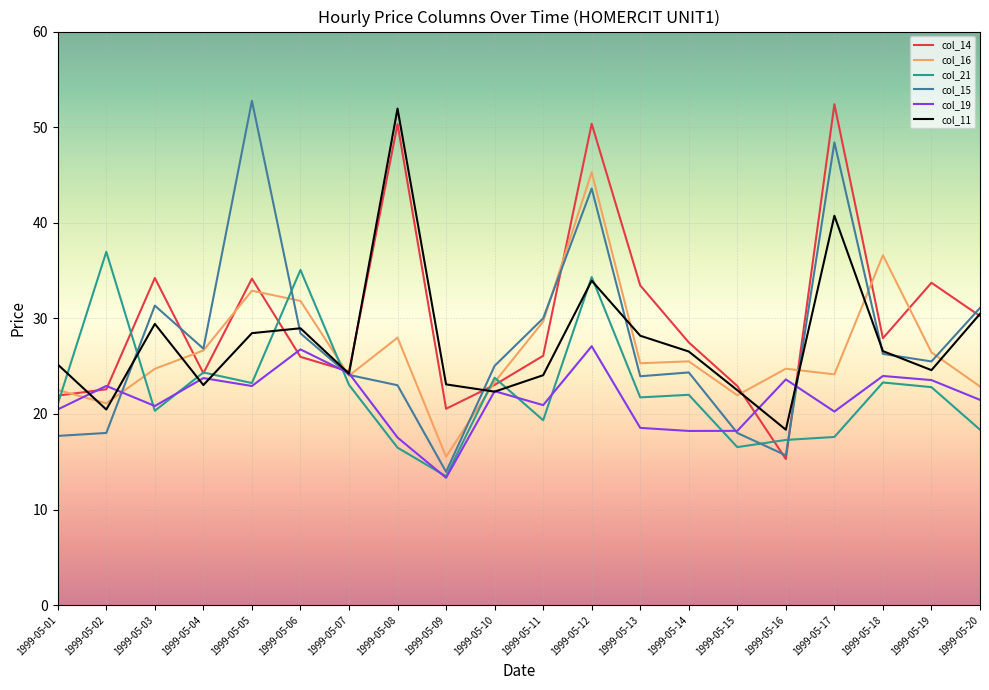

What is the average value of the col_16 series?

26.6